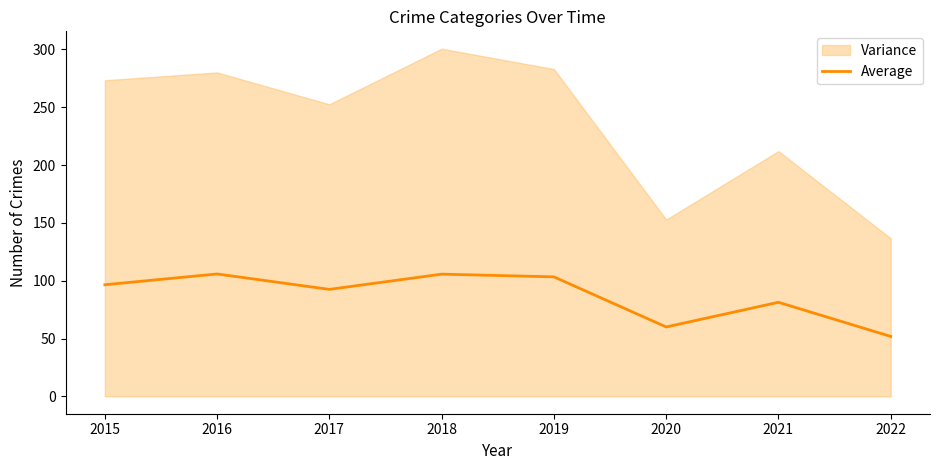

At which label is the value closest to 78?

2021